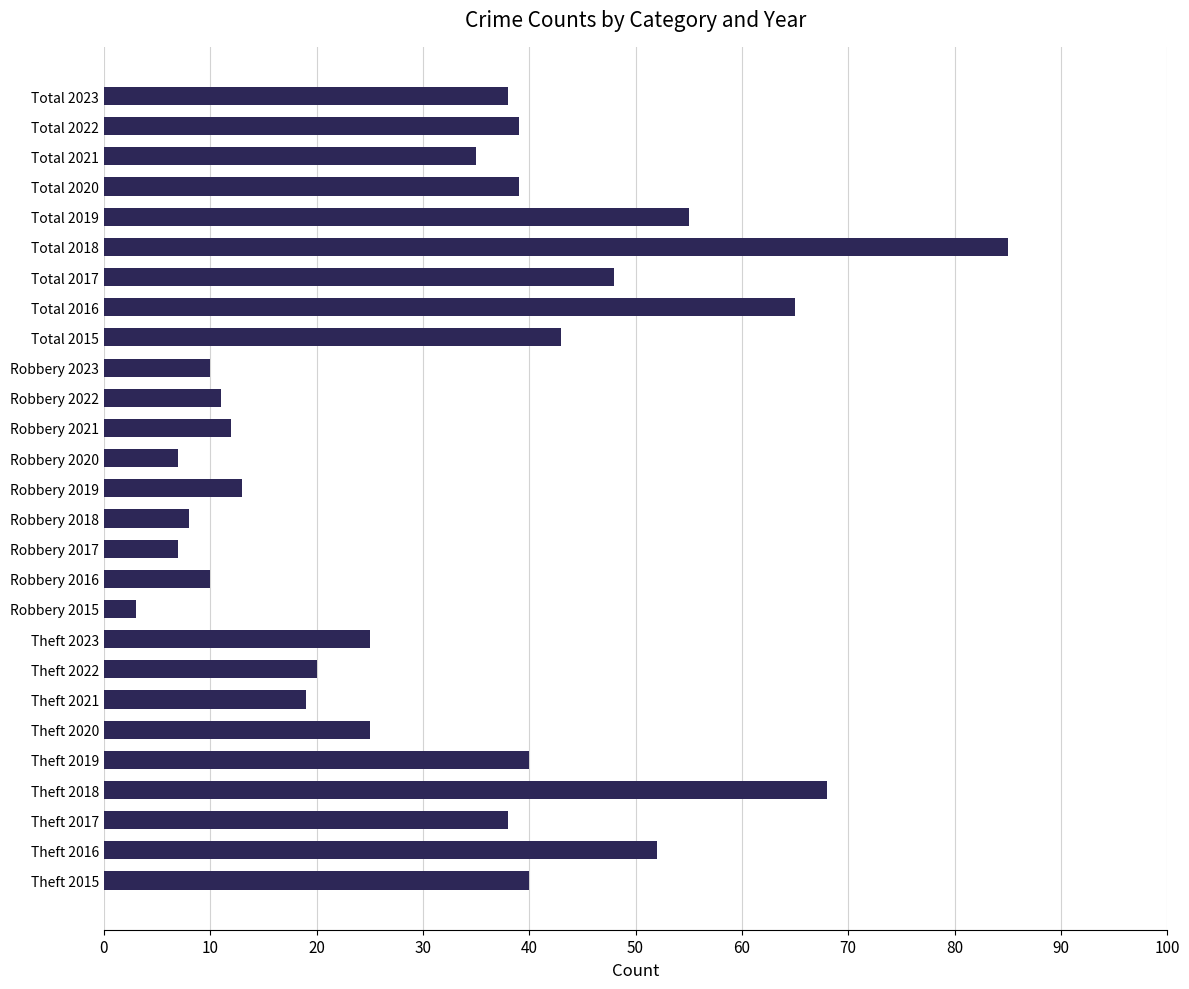

Is it true that the value at Theft 2021 is 5?

False